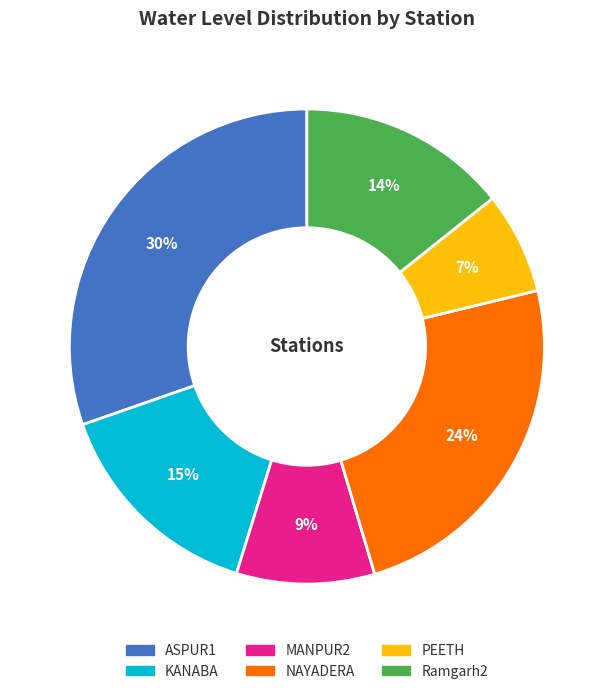

Does any single category account for the majority?

No